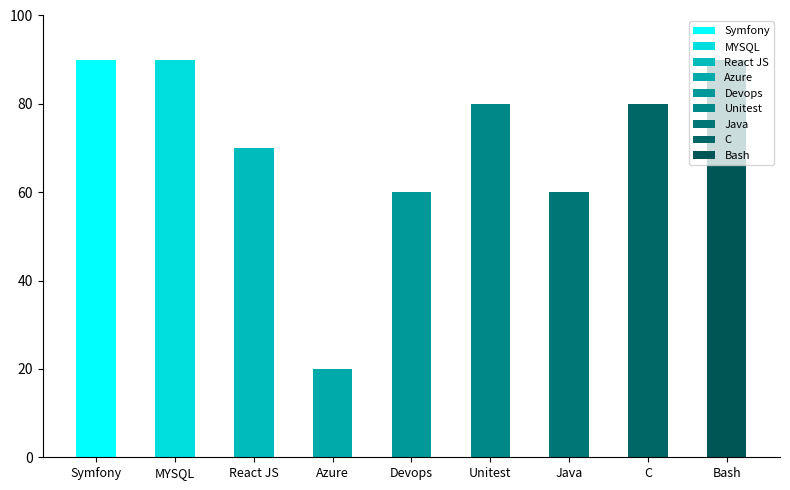

Count the number of values greater than 80.

3